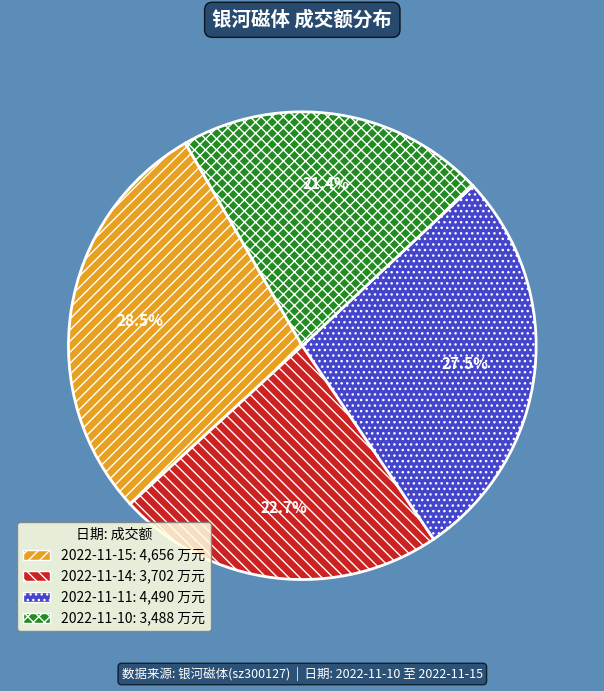

Which slice is the smallest?

2022-11-10